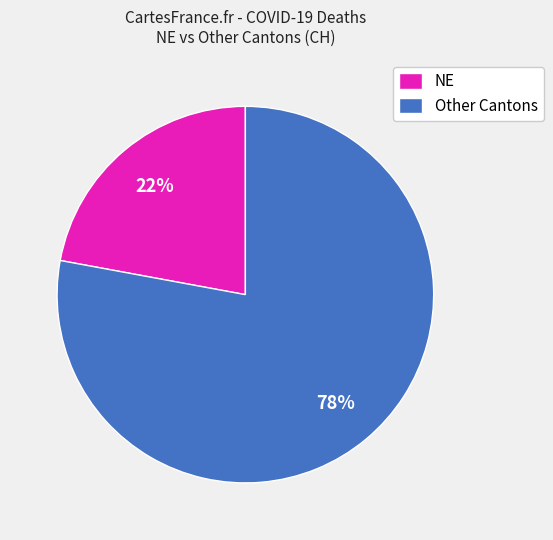

Which has a higher value, Other Cantons or NE?

Other Cantons